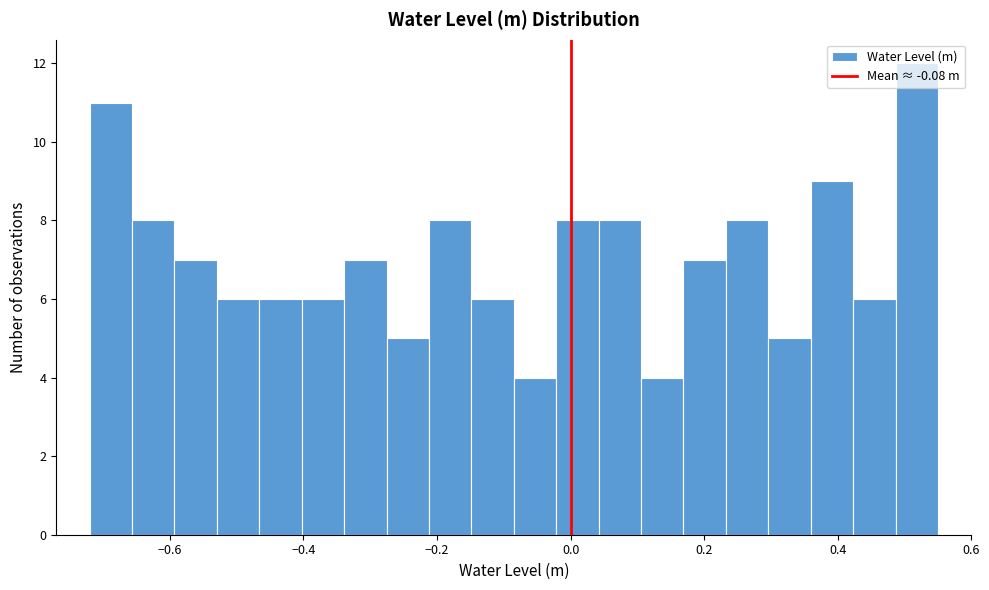

Read against the x-axis, roughly where is the centre of the tallest bar?

0.52